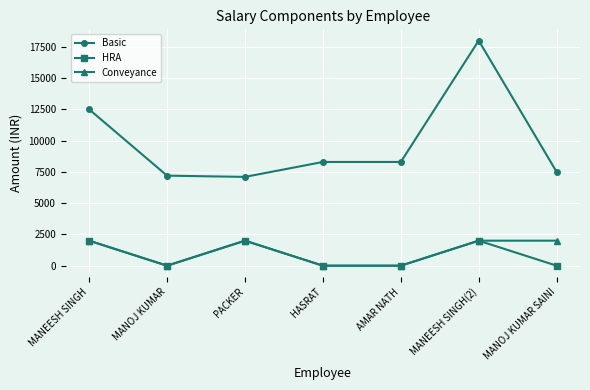

True or false: Basic and HRA cross at least once.

False